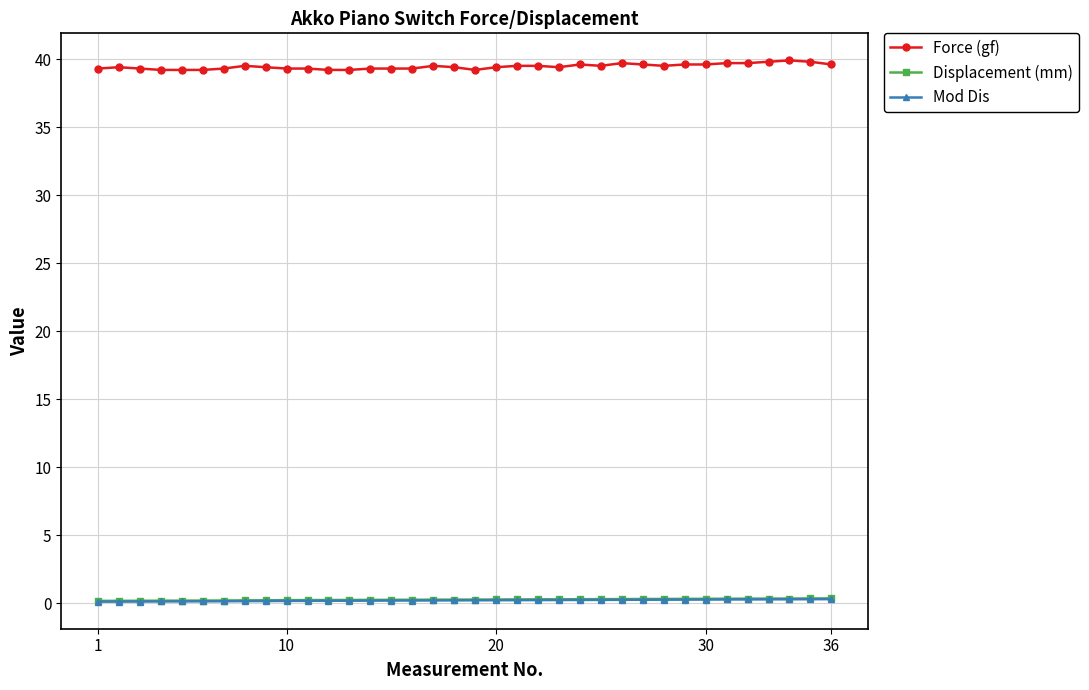

What is the highest value of the Displacement (mm) series?

0.4